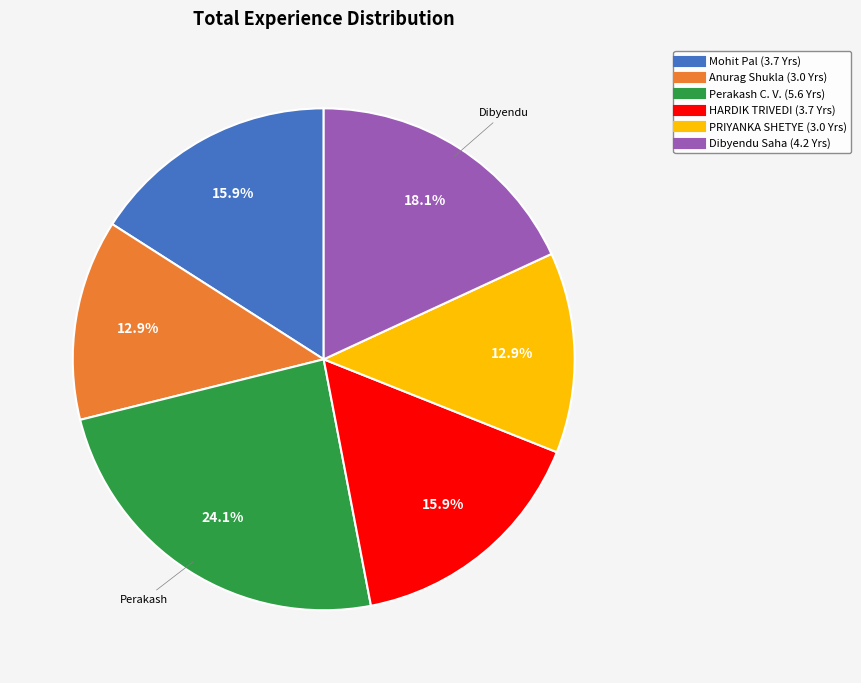

Is there any slice that represents more than half of the pie?

No